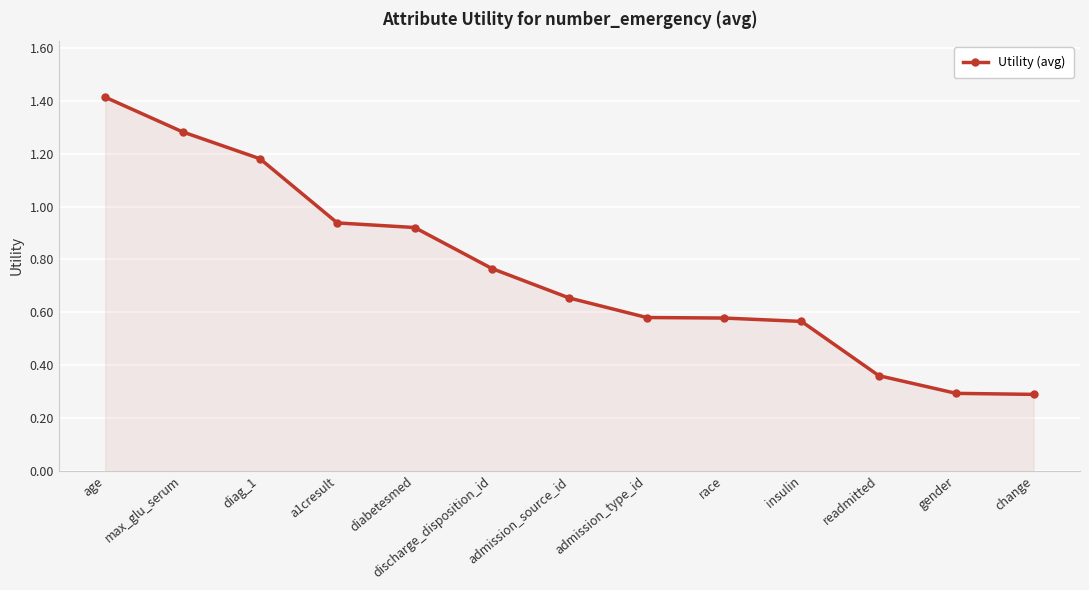

What is the greatest value displayed?

1.4